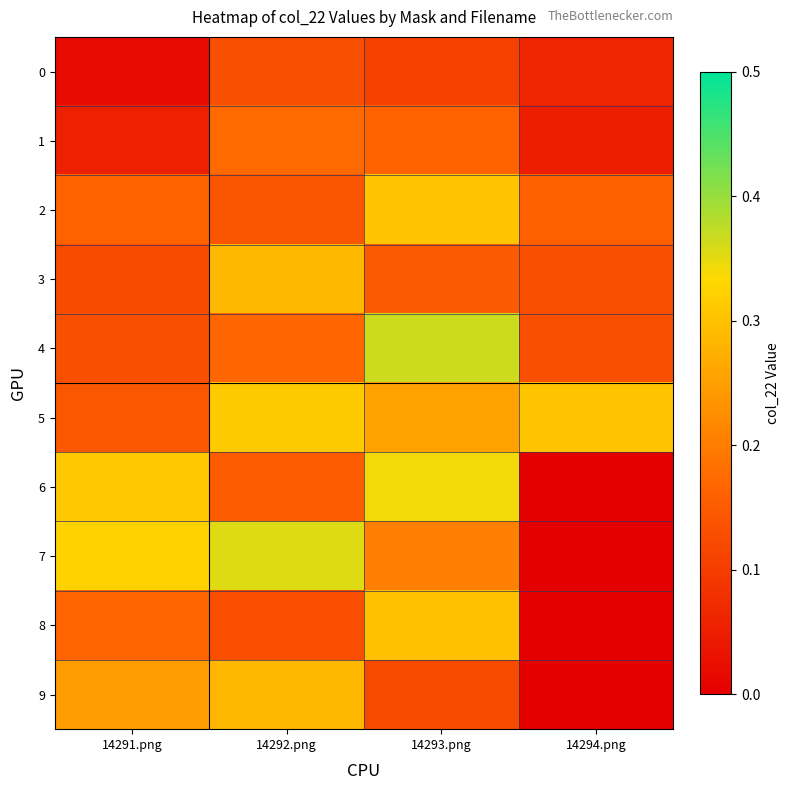

What is the spread (max minus min) of values at 14294.png?

0.3